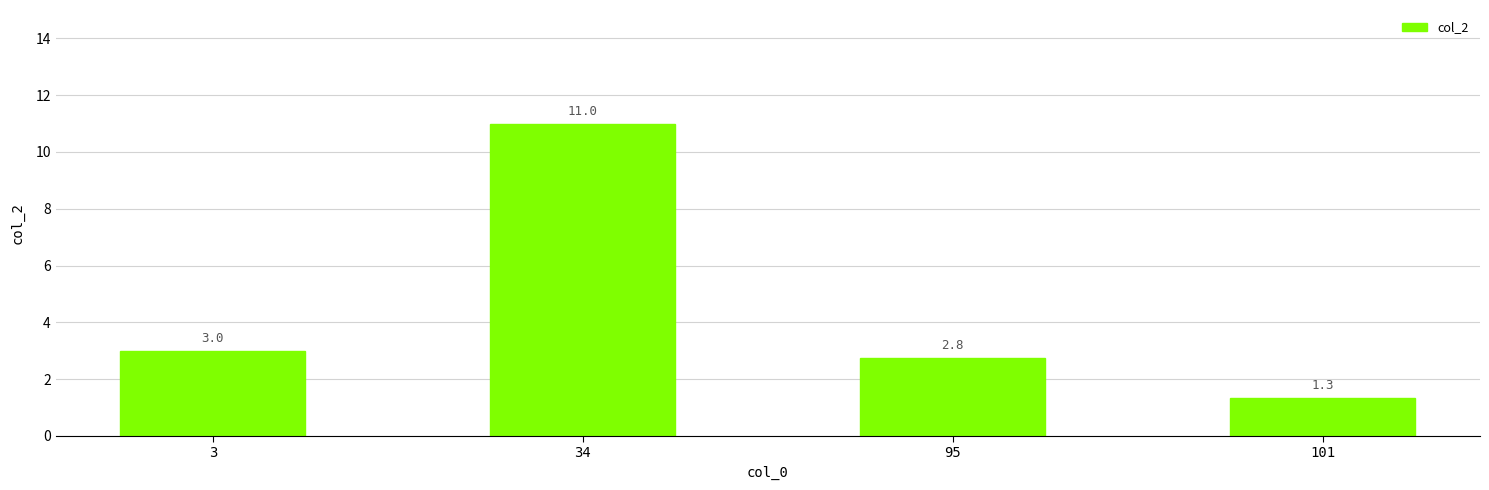

The value at 34 is 16.6. True or false?

False